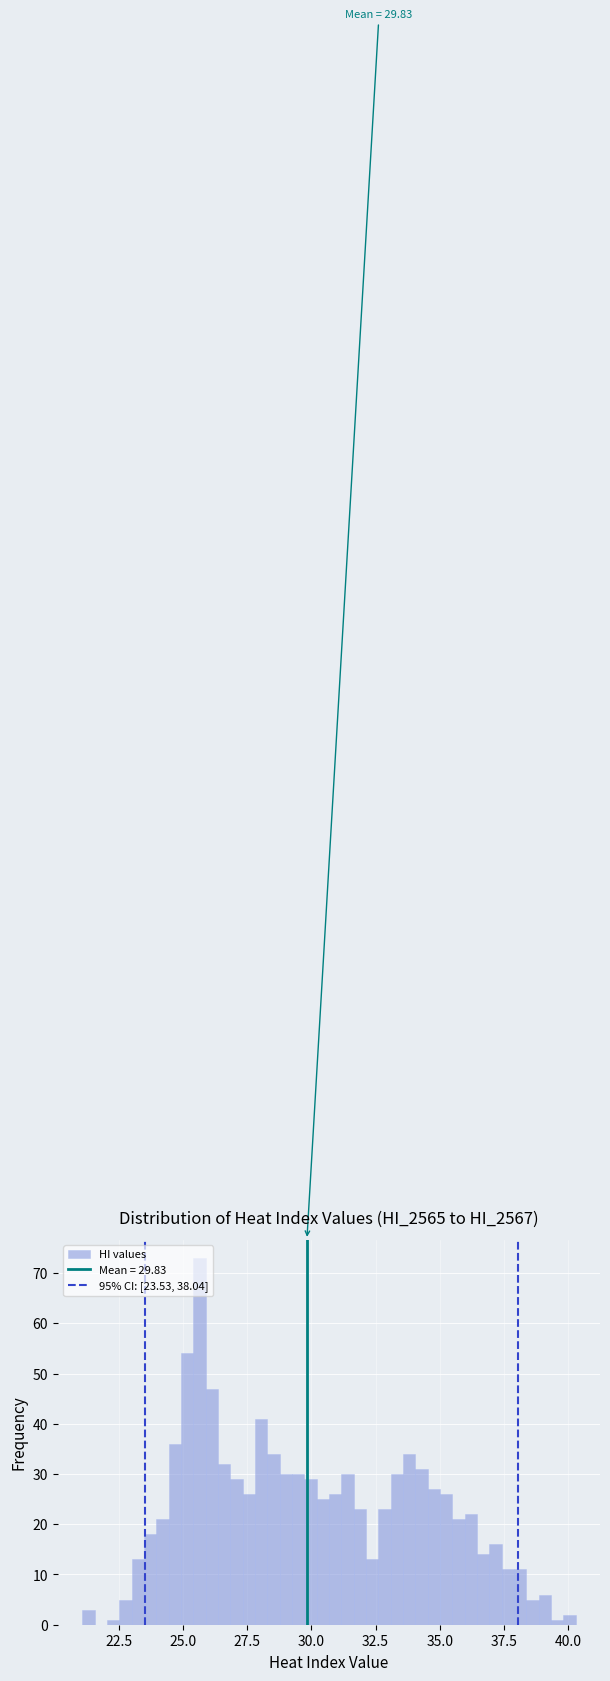

Around what value on the x-axis is the tallest bar? Give the approximate position of its centre, as read against the axis.

25.5